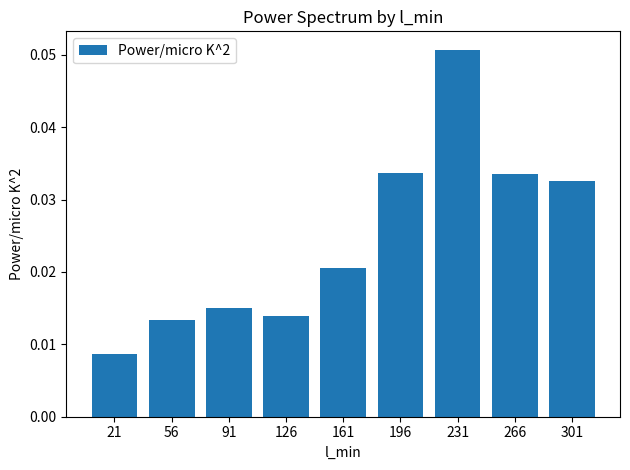

At which label is the value closest to 0?

21